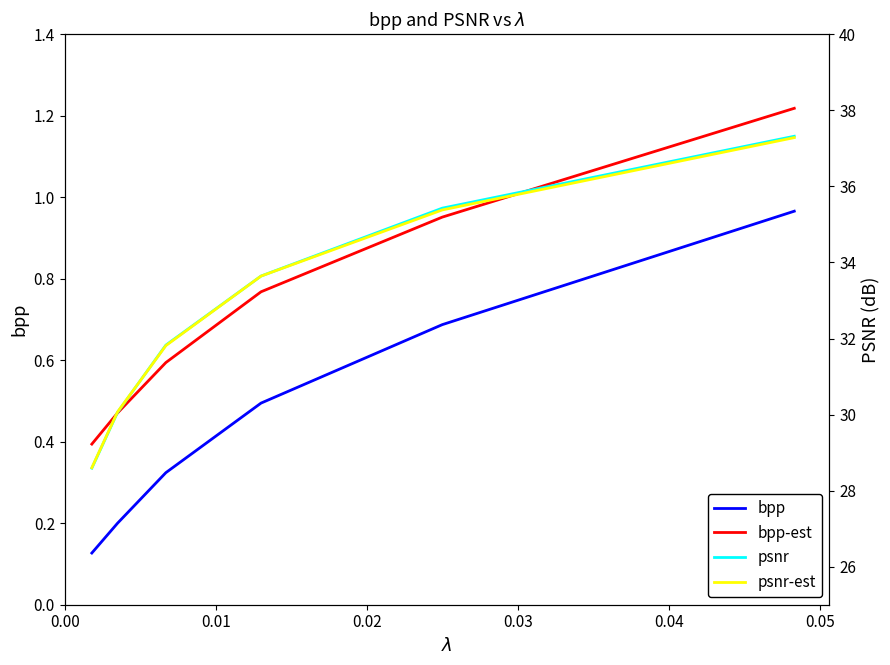

The value of bpp-est at 0.05 is 0.7. True or false?

False